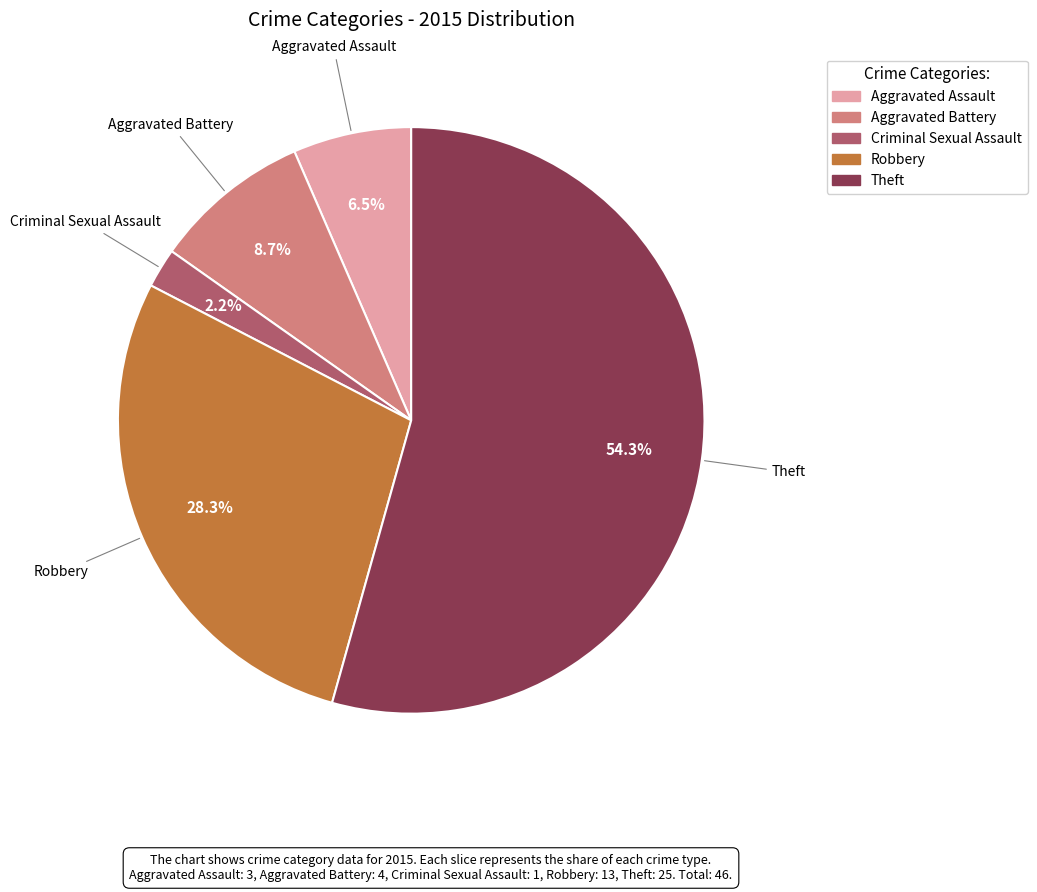

To the nearest percent, what is the difference between the largest and smallest slice percentages?

52%